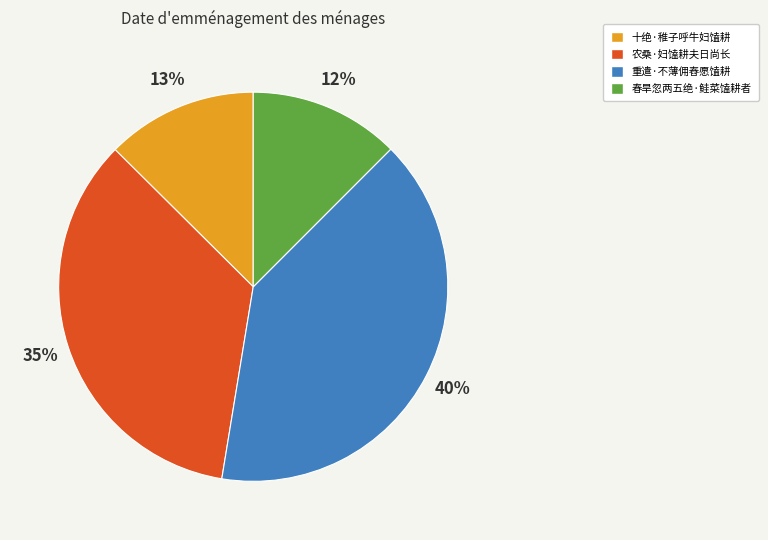

What is the largest slice in the pie chart?

重遣·不薄佣舂愿馌耕